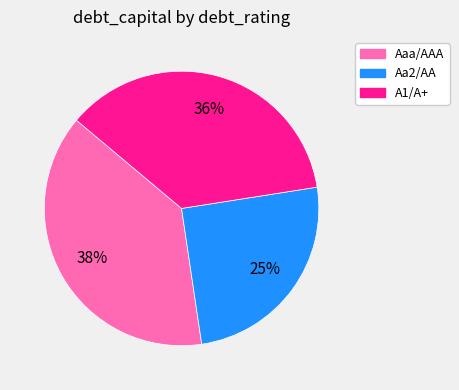

Which category has the smallest portion of the pie?

Aa2/AA